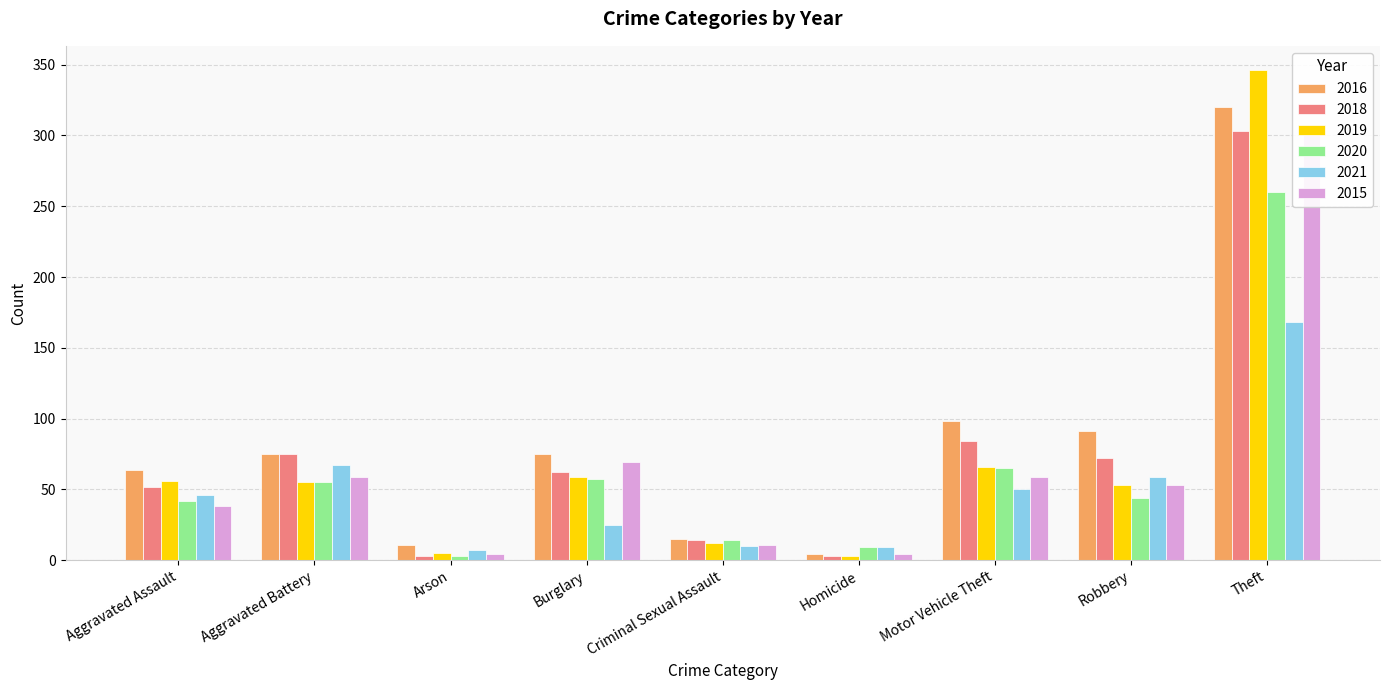

How many data points in 2015 are less than 53?

4